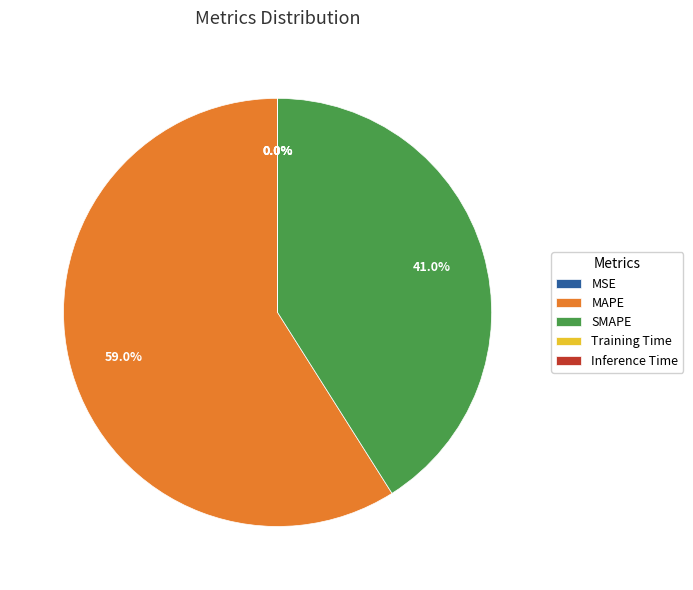

Which has a higher value, MAPE or SMAPE?

MAPE